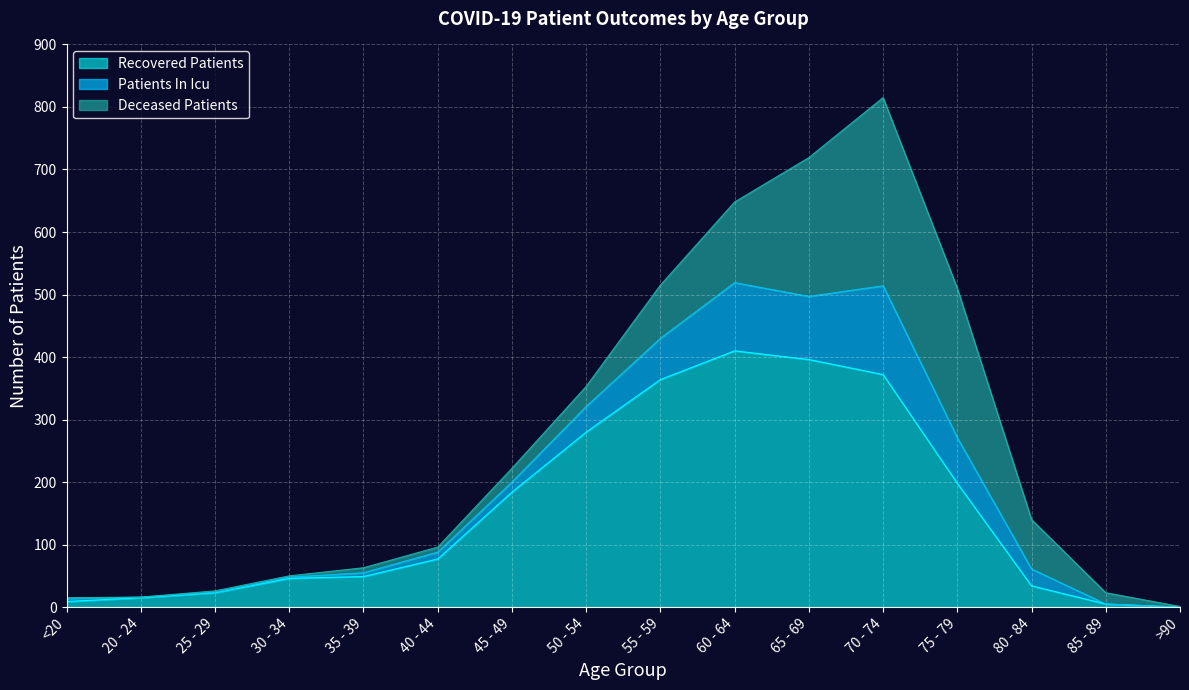

What is the highest value of the Recovered Patients series?

410